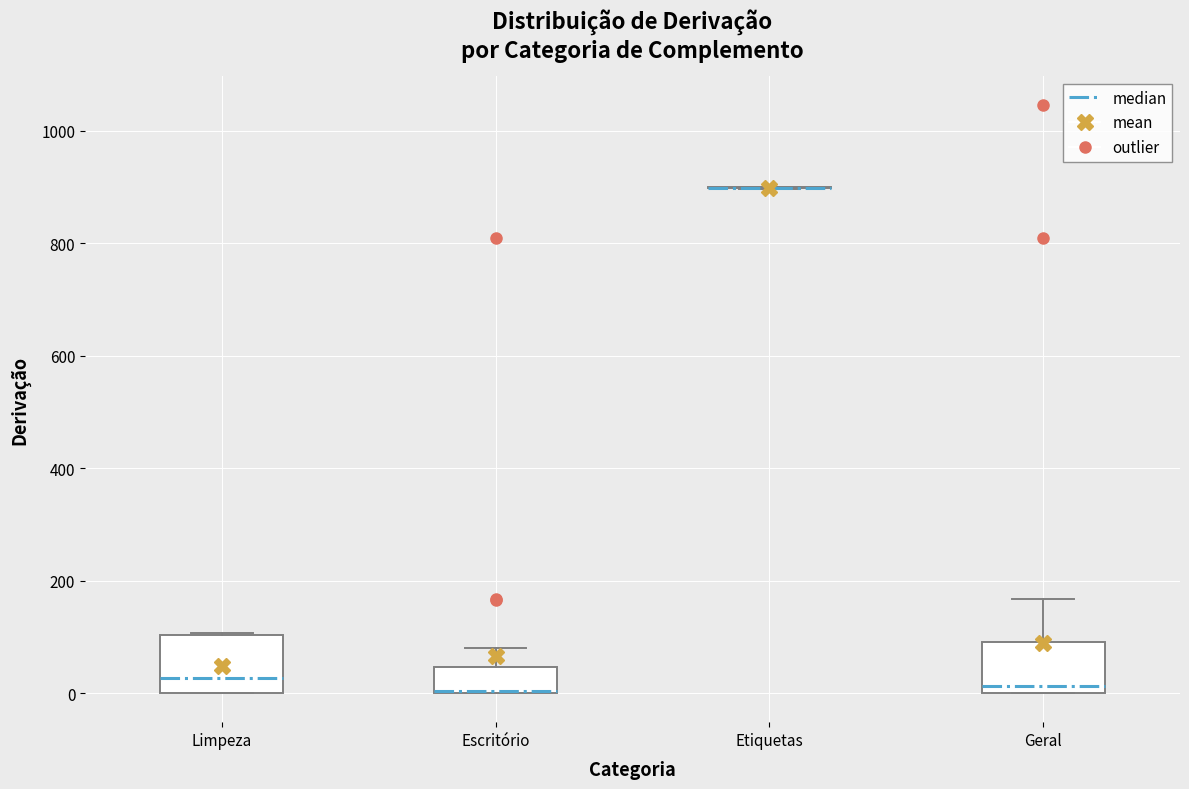

Reading left to right, transcribe this box plot: for each box, give where its median line is, the range the box spans, and where its two whiskers end, as read against the y-axis. The values are not printed on the chart, so give them approximately, as read against the axis.

Limpeza: median 20, box 0 to 100, whiskers 0 to 100
Escritório: median 0 (drawn on the box's lower edge), box 0 to 40, whiskers 0 to 80
Etiquetas: box collapsed to a line at 900, whiskers 900 to 900
Geral: median 20, box 0 to 100, whiskers 0 to 160